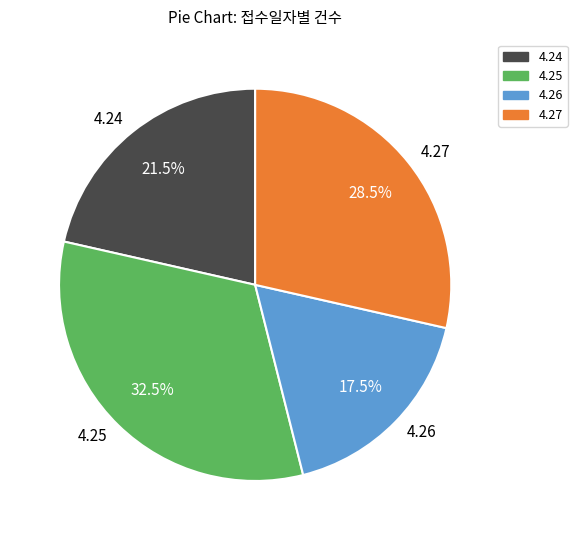

Rank the categories by value from lowest to highest.

4.26, 4.24, 4.27, 4.25